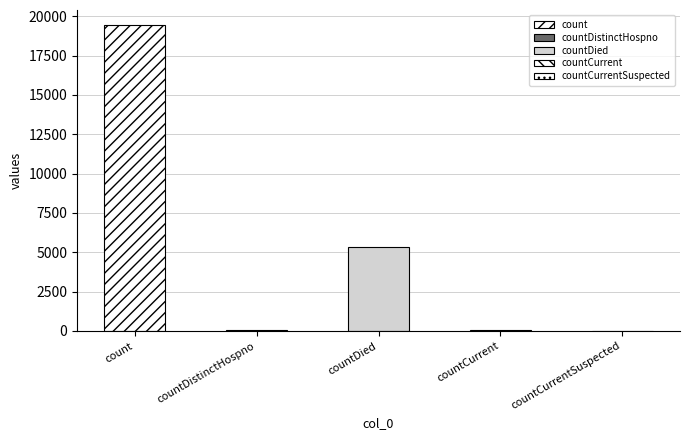

Where does the data first go above 60?

count